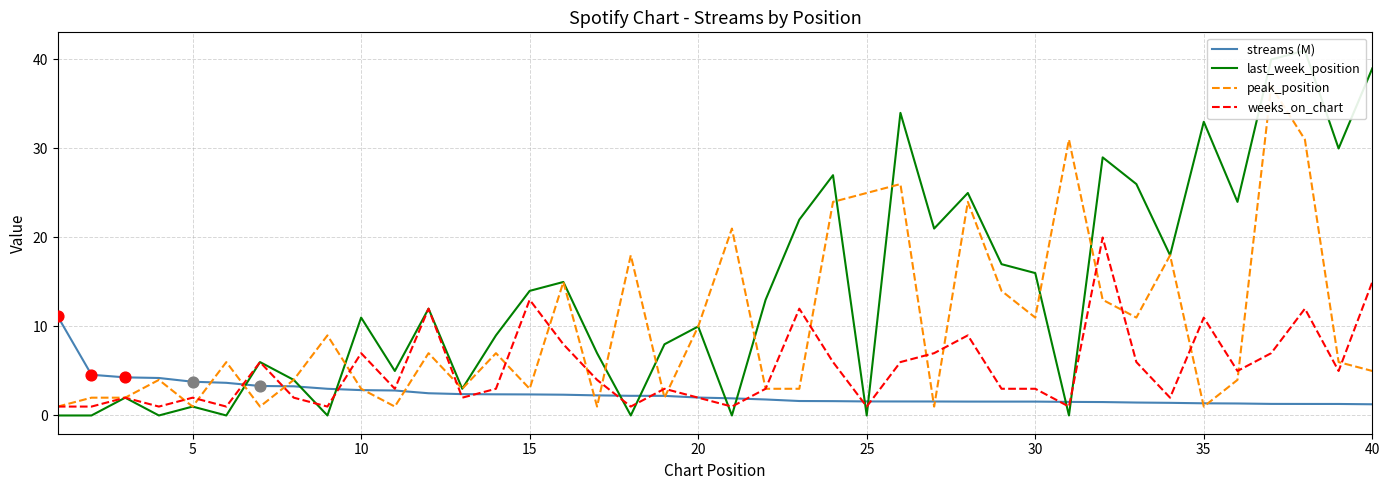

At how many categories does at least one series exceed 32?

5